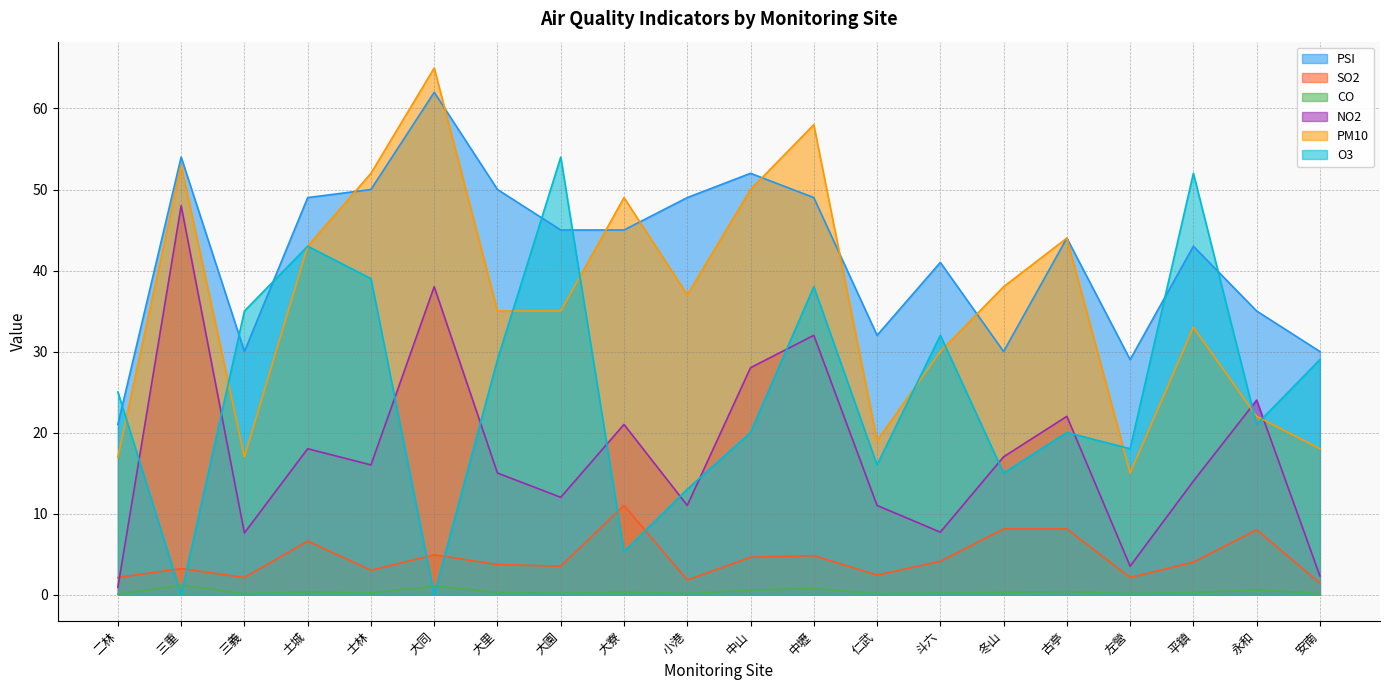

At which label does SO2 first exceed 4?

土城